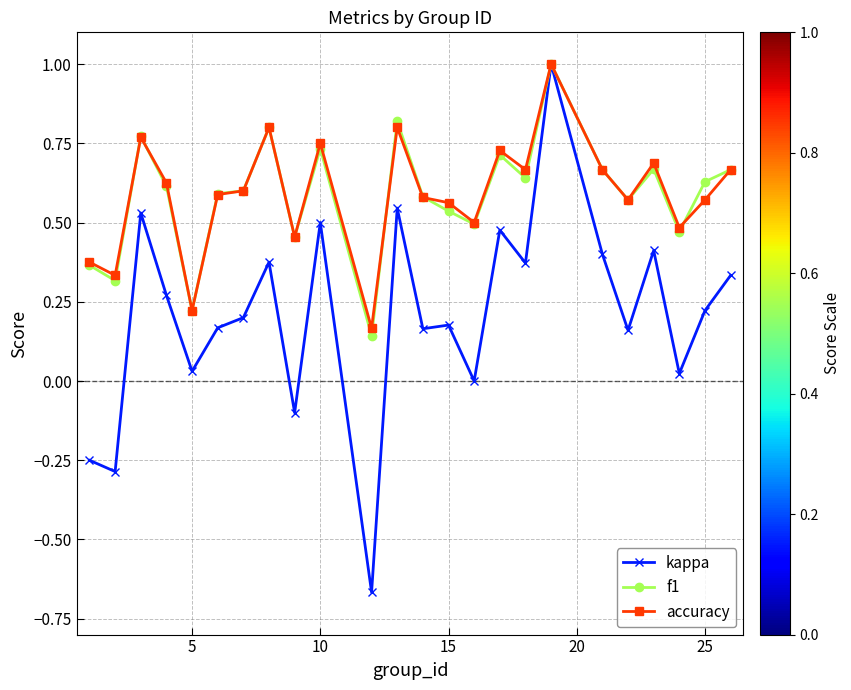

Which series has the widest spread of values?

kappa